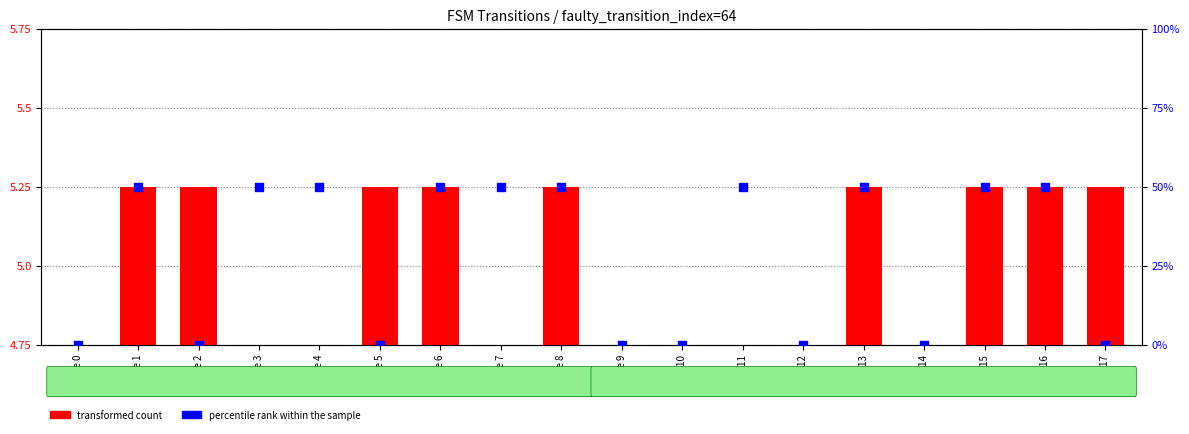

Which series has the largest total across all categories?

percentile rank within the sample